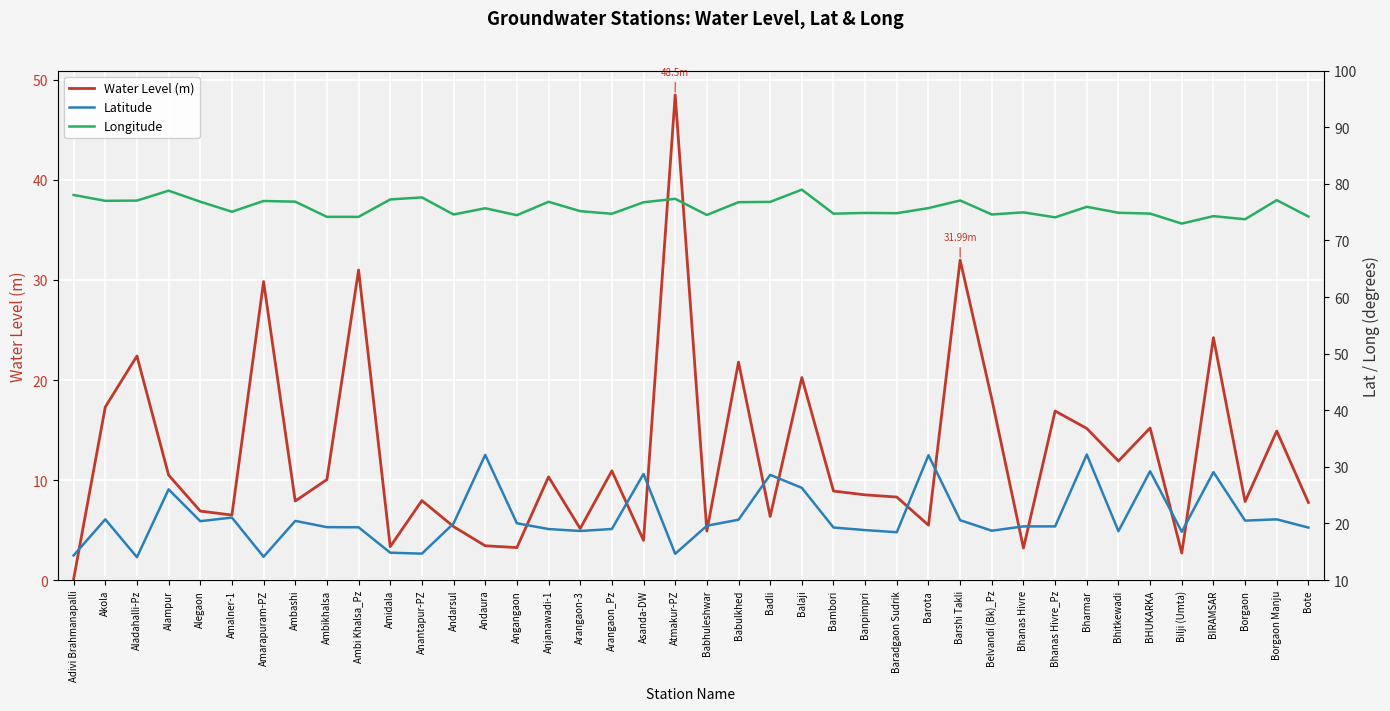

Reading left to right, what are all the values shown in this chart?

Water Level (m): Adivi Brahmanapalli=0.1	Akola=17.3	Aladahalli-Pz=22.4	Alampur=10.5	Alegaon=6.9	Amalner-1=6.5	Amarapuram-PZ=29.8	Ambashi=7.9	Ambikhalsa=10.1	Ambi Khalsa_Pz=31.0	Amidala=3.3	Anantapur-PZ=8.0	Andarsul=5.3	Andaura=3.4	Angangaon=3.2	Anjanawadi-1=10.3	Arangaon-3=5.2	Arangaon_Pz=10.9	Asanda-DW=4.0	Atmakur-PZ=48.5	Babhuleshwar=4.9	Babulkhed=21.8	Badli=6.4	Balaji=20.2	Bambori=8.9	Banpimpri=8.5	Baradgaon Sudrik=8.3	Barota=5.5	Barshi Takli=32.0	Belvandi (Bk)_Pz=18.1	Bhanas Hivre=3.2	Bhanas Hivre_Pz=16.9	Bharmar=15.2	Bhitkewadi=11.9	BHUKARKA=15.2	Bilji (Umta)=2.7	BIRAMSAR=24.2	Borgaon=7.8	Borgaon Manju=14.9	Bote=7.8
Latitude: Adivi Brahmanapalli=14.4	Akola=20.7	Aladahalli-Pz=14.0	Alampur=26.0	Alegaon=20.4	Amalner-1=21.0	Amarapuram-PZ=14.1	Ambashi=20.5	Ambikhalsa=19.4	Ambi Khalsa_Pz=19.3	Amidala=14.8	Anantapur-PZ=14.7	Andarsul=20.0	Andaura=32.1	Angangaon=20.0	Anjanawadi-1=19.0	Arangaon-3=18.7	Arangaon_Pz=19.0	Asanda-DW=28.8	Atmakur-PZ=14.6	Babhuleshwar=19.6	Babulkhed=20.7	Badli=28.6	Balaji=26.3	Bambori=19.3	Banpimpri=18.8	Baradgaon Sudrik=18.5	Barota=32.1	Barshi Takli=20.6	Belvandi (Bk)_Pz=18.7	Bhanas Hivre=19.5	Bhanas Hivre_Pz=19.5	Bharmar=32.2	Bhitkewadi=18.6	BHUKARKA=29.2	Bilji (Umta)=18.5	BIRAMSAR=29.1	Borgaon=20.5	Borgaon Manju=20.7	Bote=19.3
Longitude: Adivi Brahmanapalli=78.0	Akola=77.0	Aladahalli-Pz=77.0	Alampur=78.8	Alegaon=76.9	Amalner-1=75.1	Amarapuram-PZ=77.0	Ambashi=76.9	Ambikhalsa=74.2	Ambi Khalsa_Pz=74.2	Amidala=77.2	Anantapur-PZ=77.6	Andarsul=74.6	Andaura=75.7	Angangaon=74.5	Anjanawadi-1=76.8	Arangaon-3=75.2	Arangaon_Pz=74.7	Asanda-DW=76.8	Atmakur-PZ=77.4	Babhuleshwar=74.5	Babulkhed=76.8	Badli=76.8	Balaji=79.0	Bambori=74.7	Banpimpri=74.9	Baradgaon Sudrik=74.8	Barota=75.7	Barshi Takli=77.1	Belvandi (Bk)_Pz=74.6	Bhanas Hivre=75.0	Bhanas Hivre_Pz=74.1	Bharmar=75.9	Bhitkewadi=74.9	BHUKARKA=74.8	Bilji (Umta)=73.0	BIRAMSAR=74.3	Borgaon=73.8	Borgaon Manju=77.1	Bote=74.2